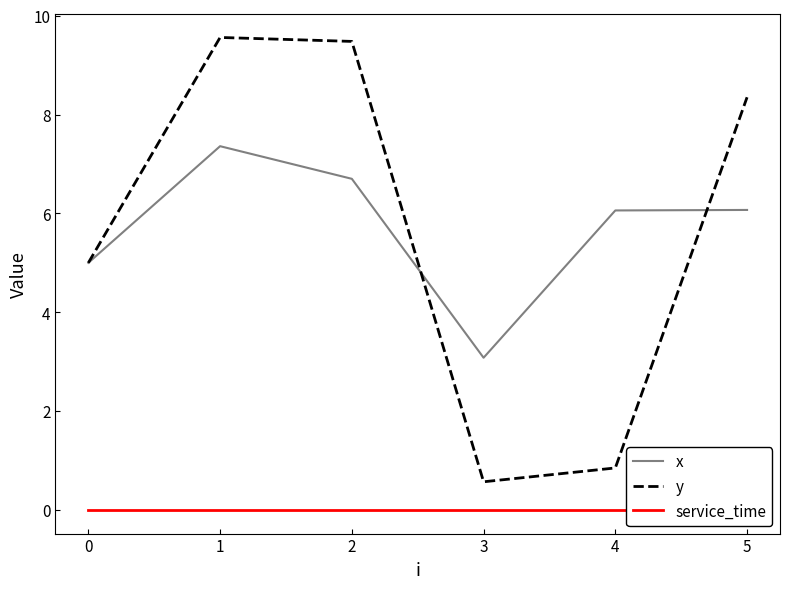

How many series are shown in this chart?

3